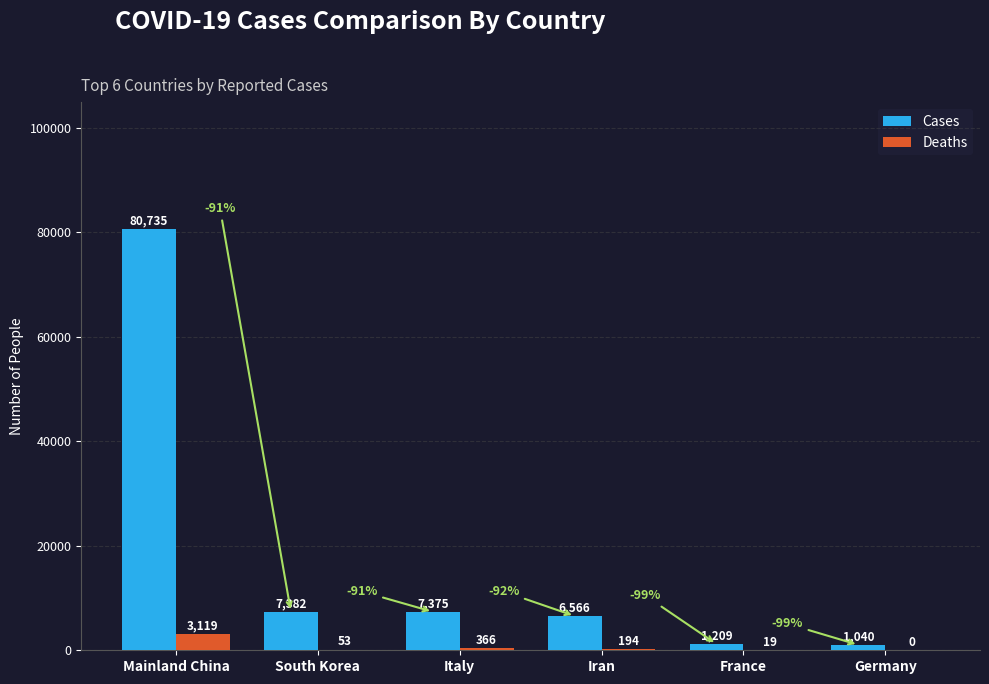

What is the highest value of the Cases series?

80735